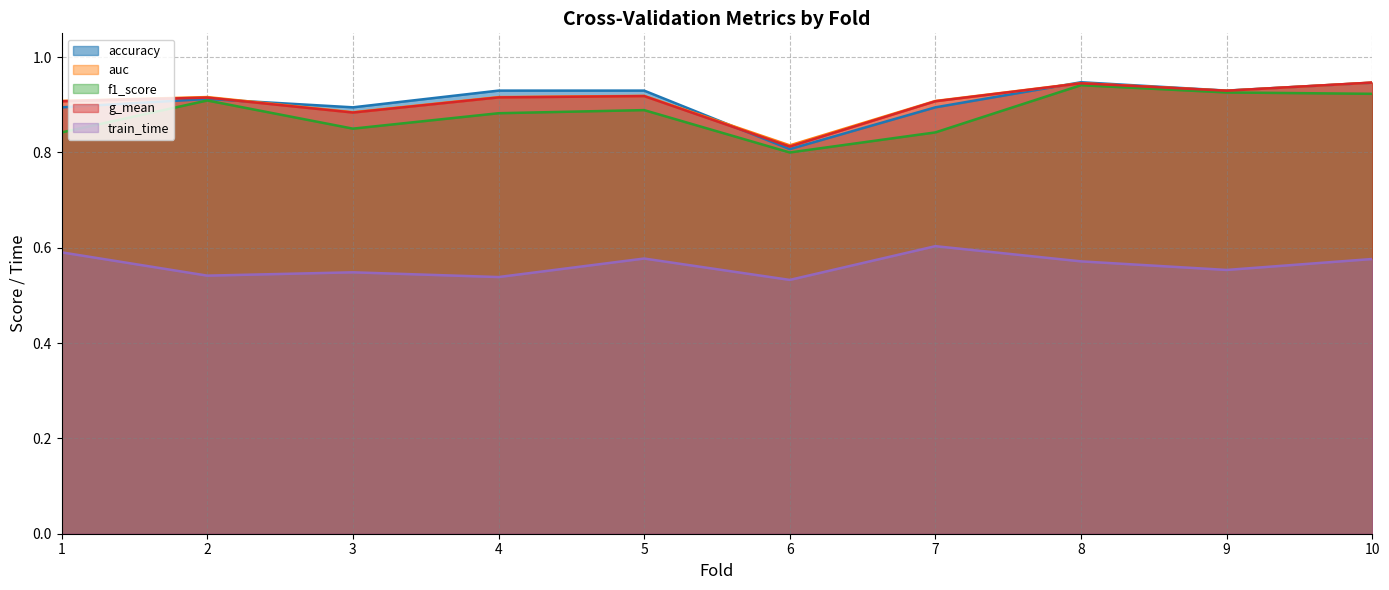

Read the g_mean value at 1.

0.9